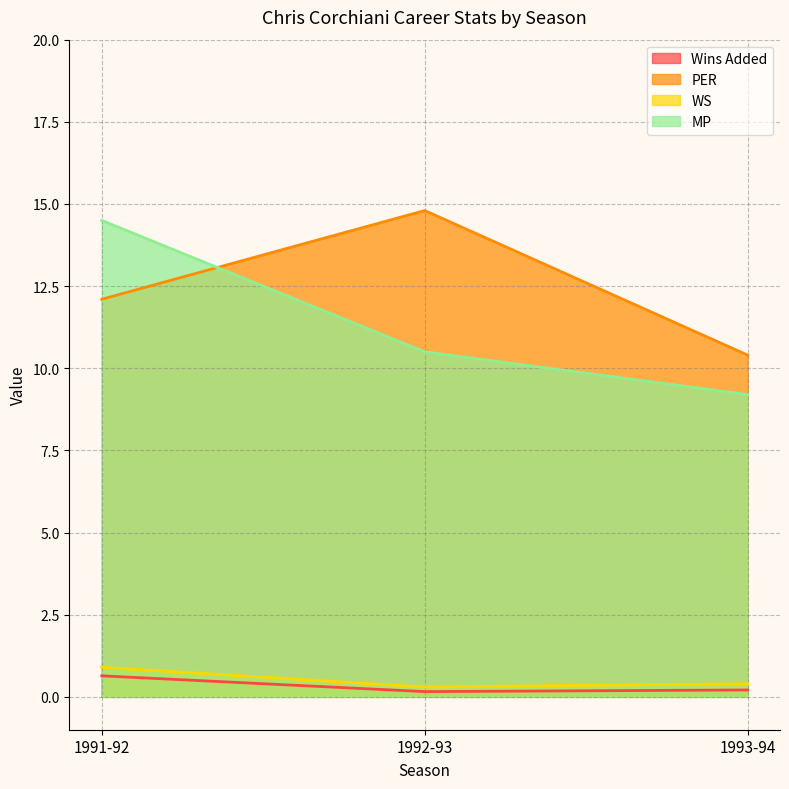

Which category has the highest value across all series?

1992-93